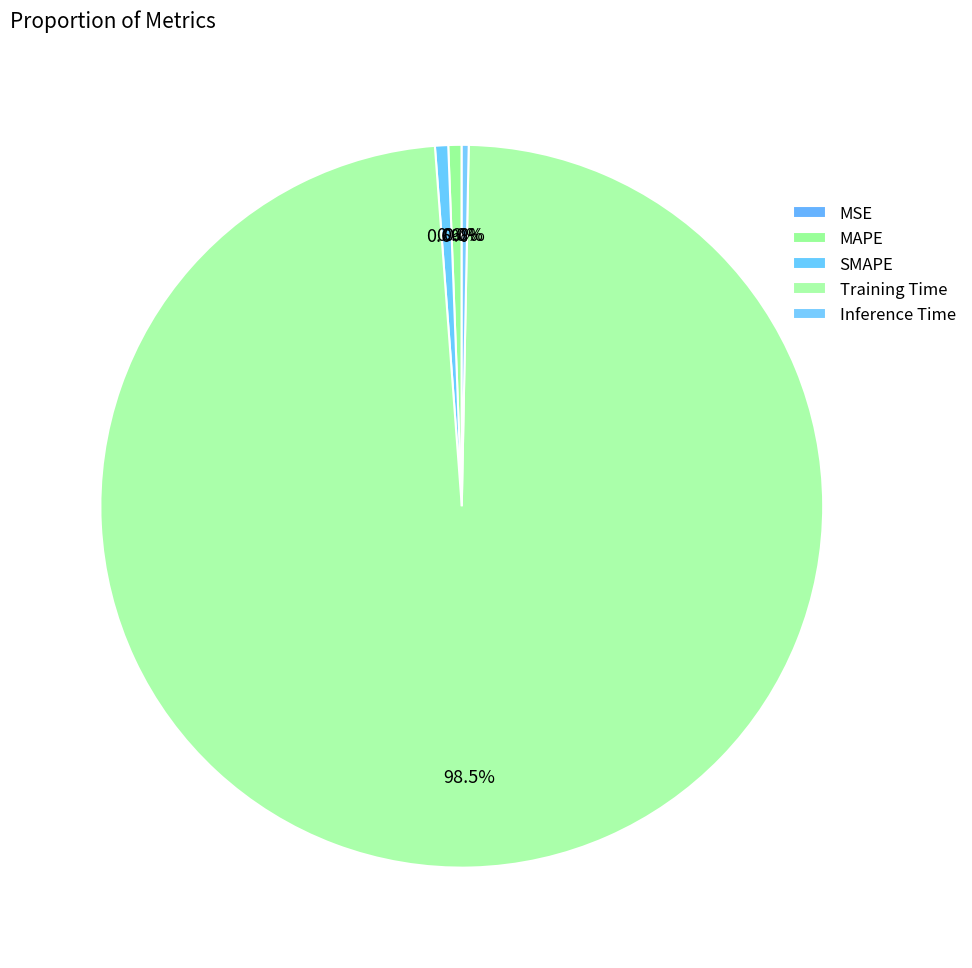

To the nearest percent, what is the combined percentage of MSE and MAPE?

1%